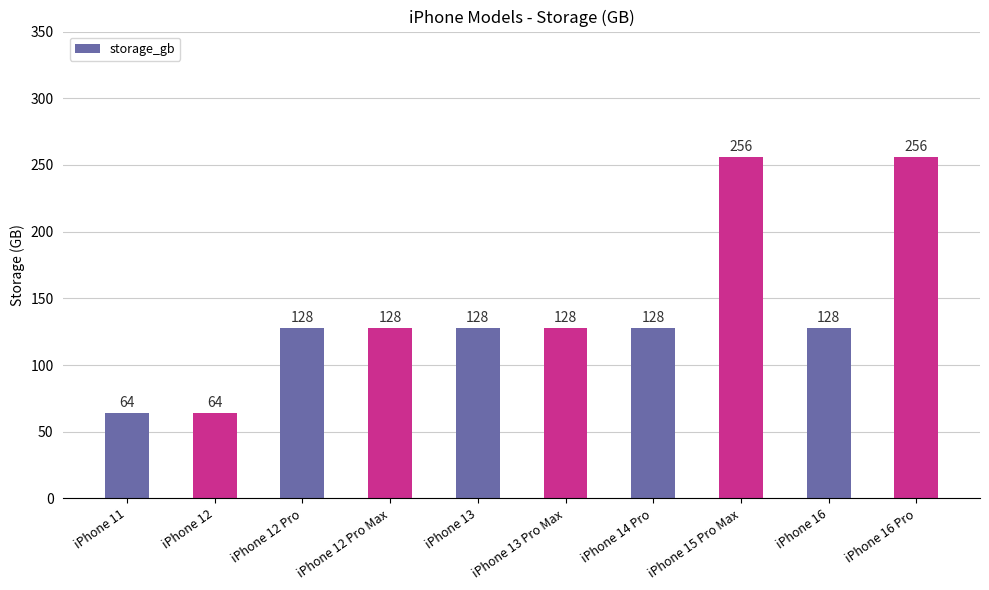

What is the value of the 2nd bar from the left?

64